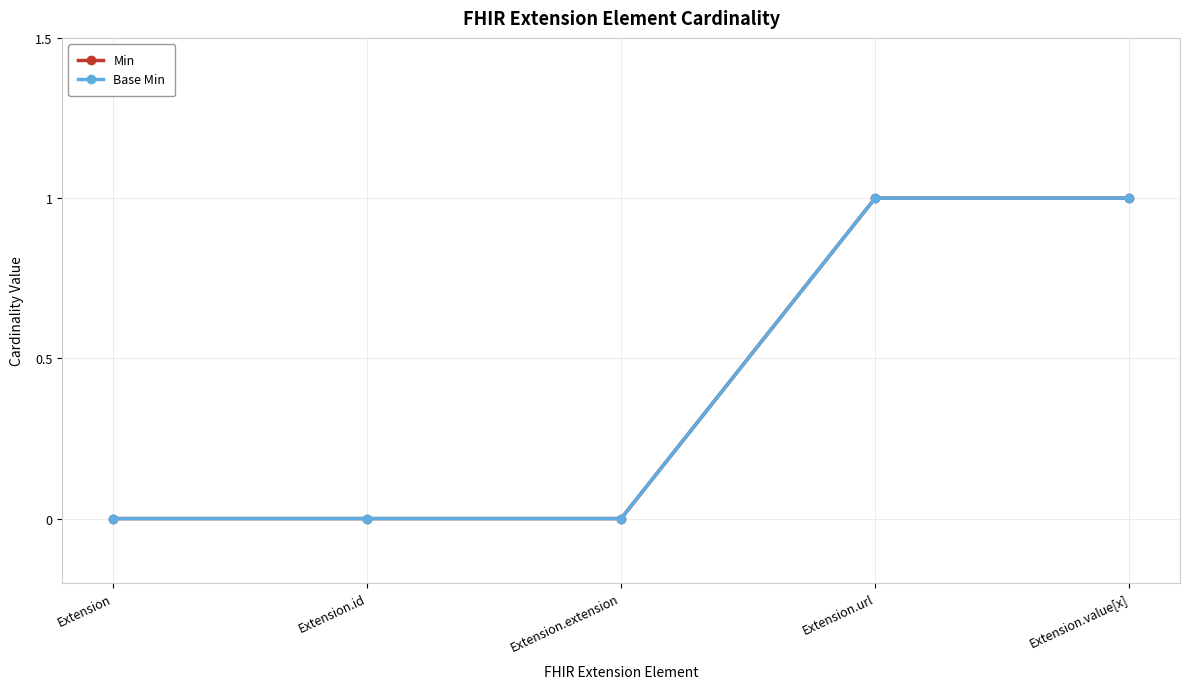

Which has a higher value, Extension.id or Extension.extension?

Extension.id